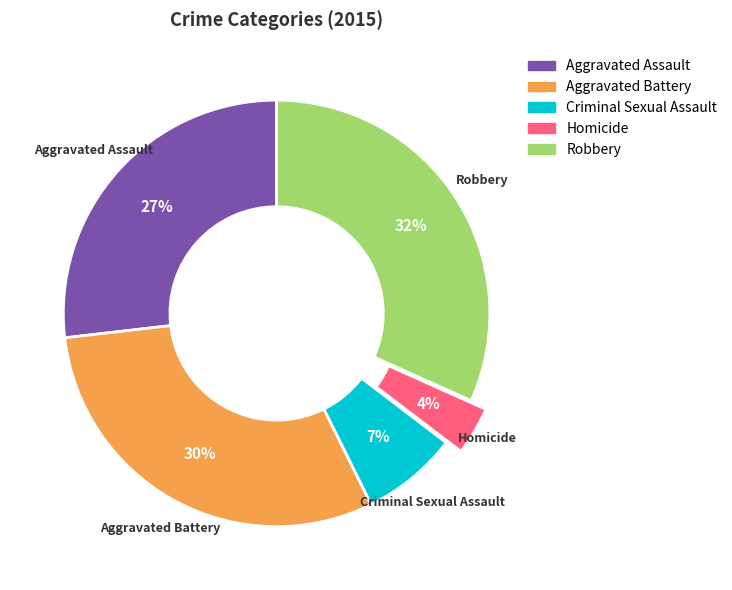

What percentage is the Criminal Sexual Assault slice, to the nearest percent?

7%